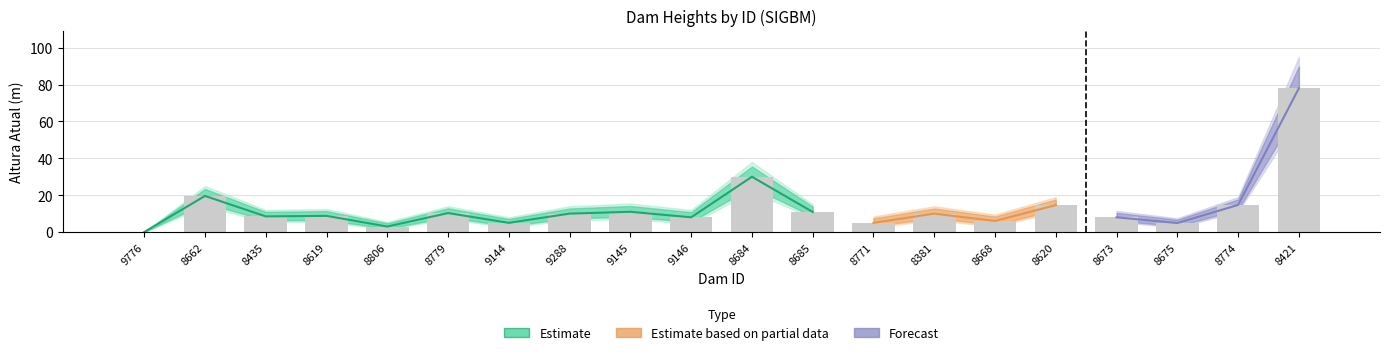

What is the difference between the highest and lowest values at 8620?

8.0